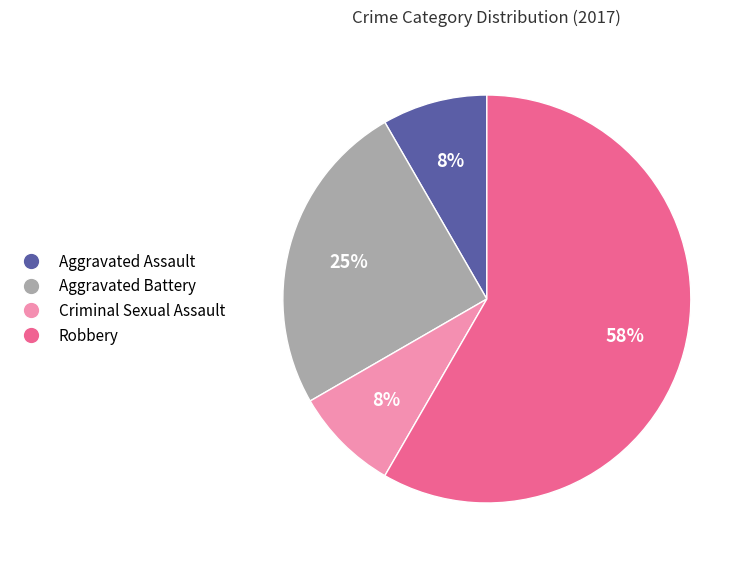

Approximately how many times larger is the value at Criminal Sexual Assault compared to Aggravated Battery?

0.3